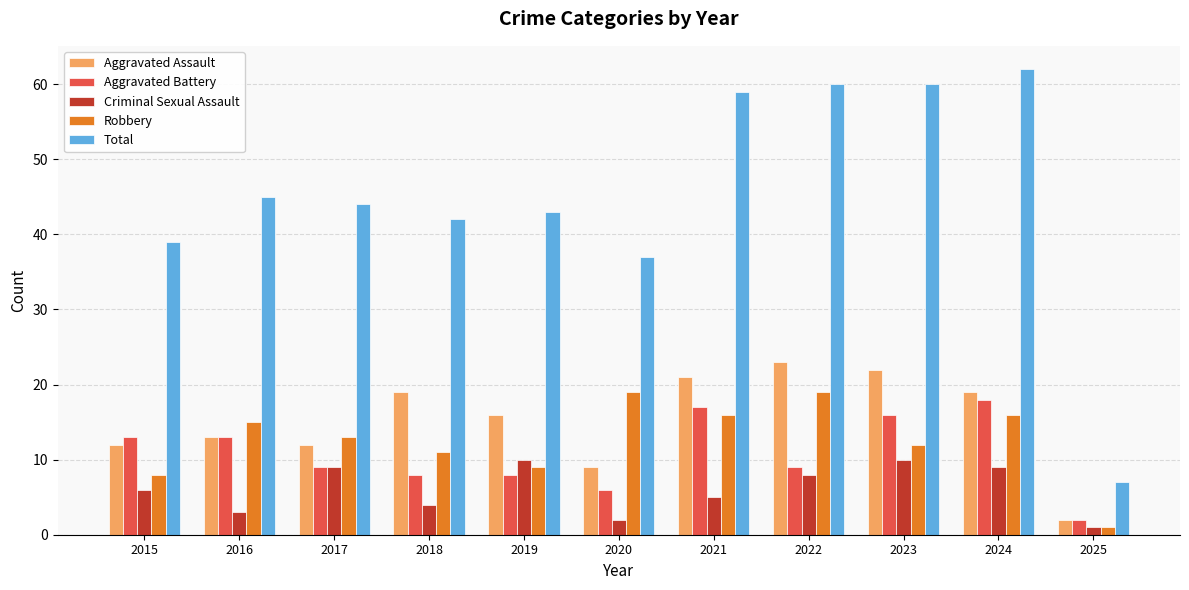

Are the bars grouped side by side (vs. stacked)?

Yes